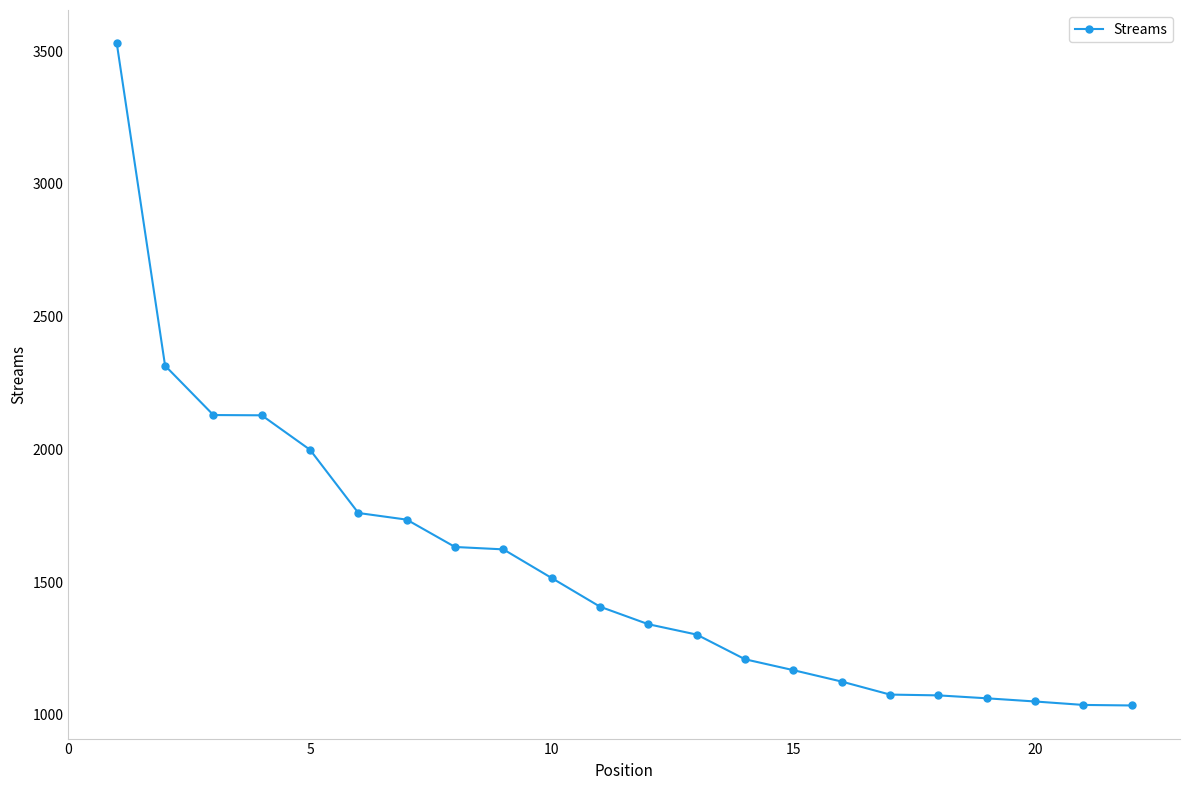

What is the value of the 8th point from the left?

1632